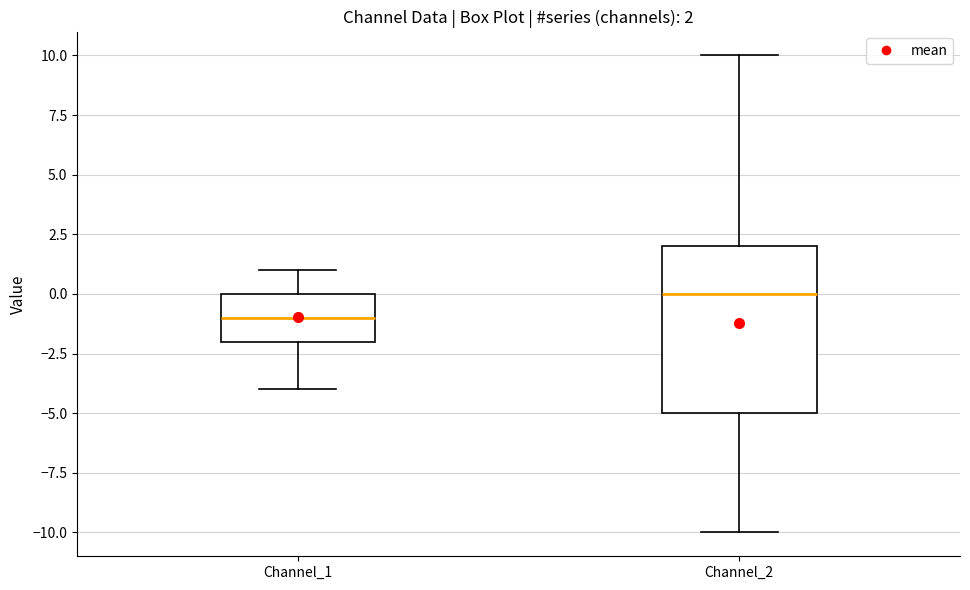

Which box is the tallest, from its lower edge to its upper edge?

Channel_2